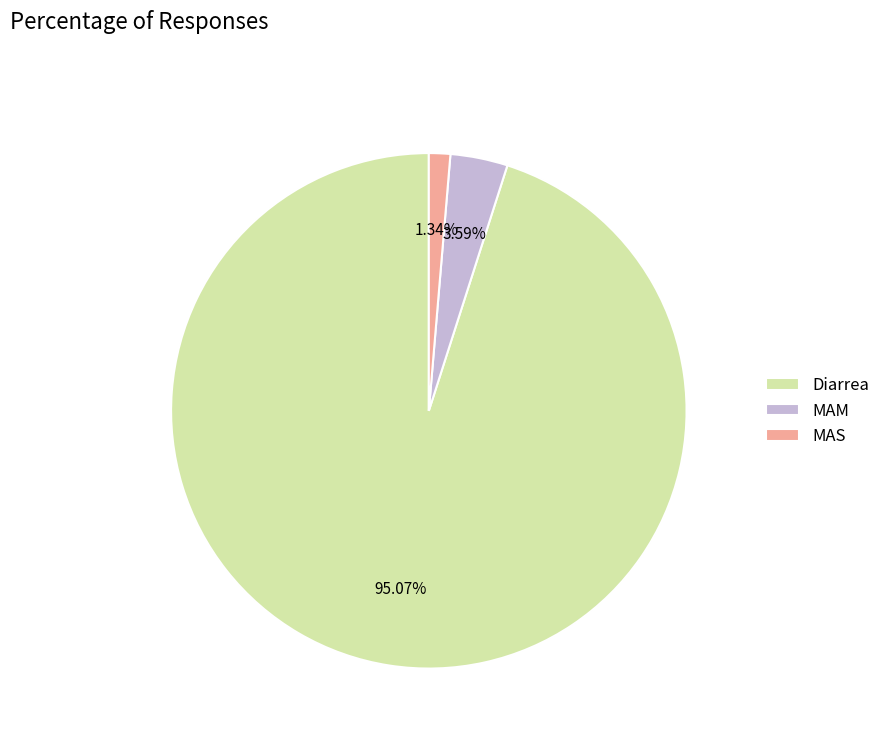

Rank the categories by value from highest to lowest.

Diarrea, MAM, MAS